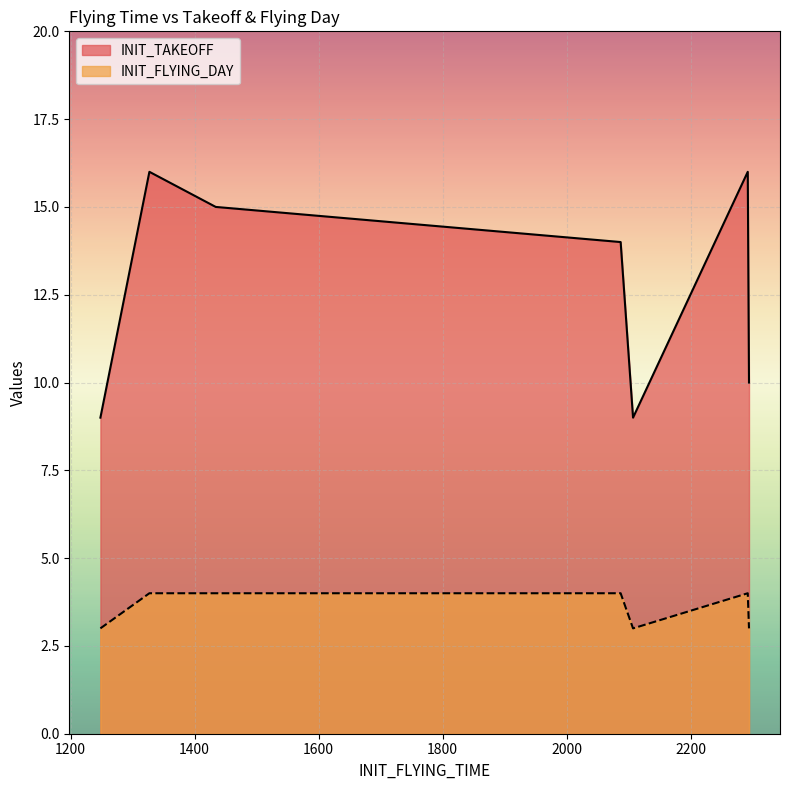

Does the chart display data point markers on the line(s)?

No